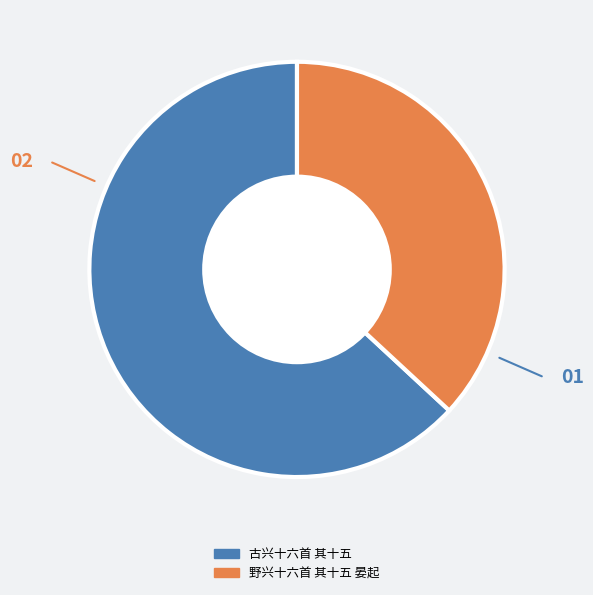

True or false: 野兴十六首 其十五 晏起 accounts for 26% of the total.

False